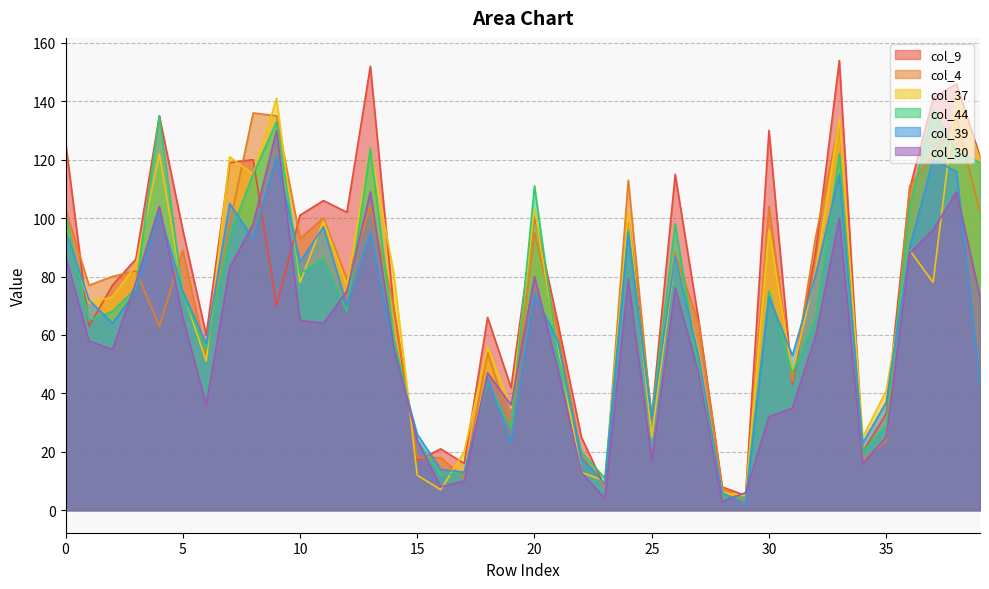

The col_44 series shows 65 at 38. True or false?

False